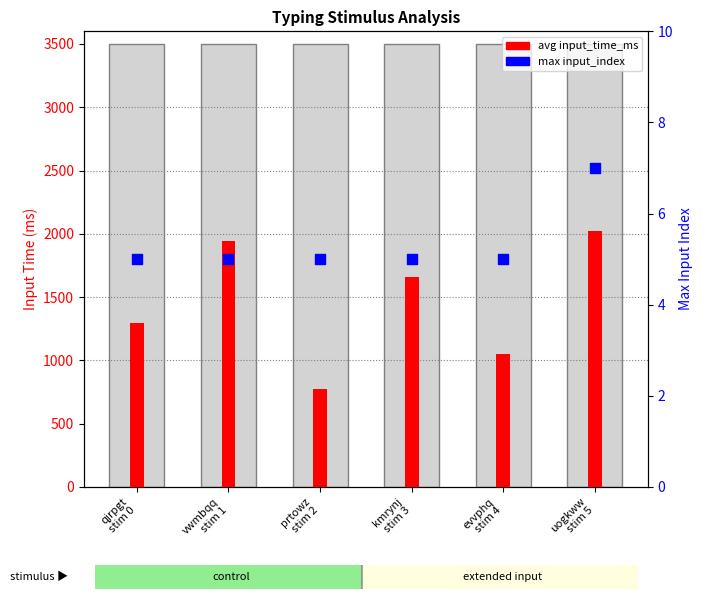

What are all the series names shown in the legend?

avg input_time_ms, max input_index